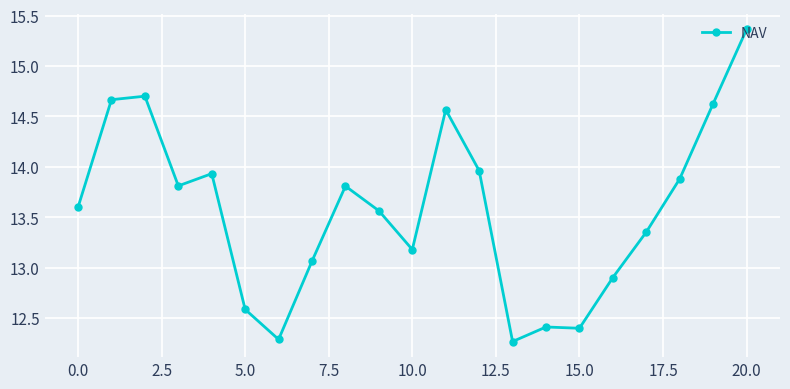

What is the difference between the second highest and second lowest values?

2.4